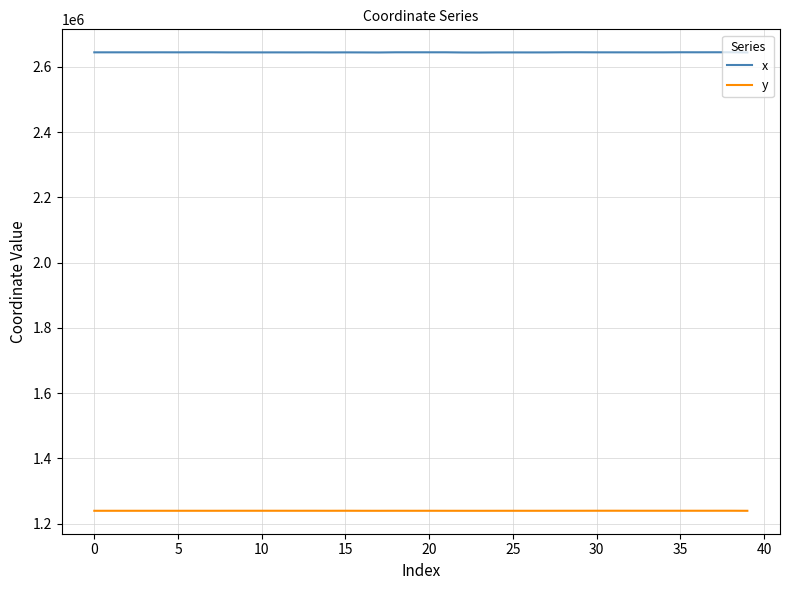

List the series in order of their peak value, highest first.

x, y